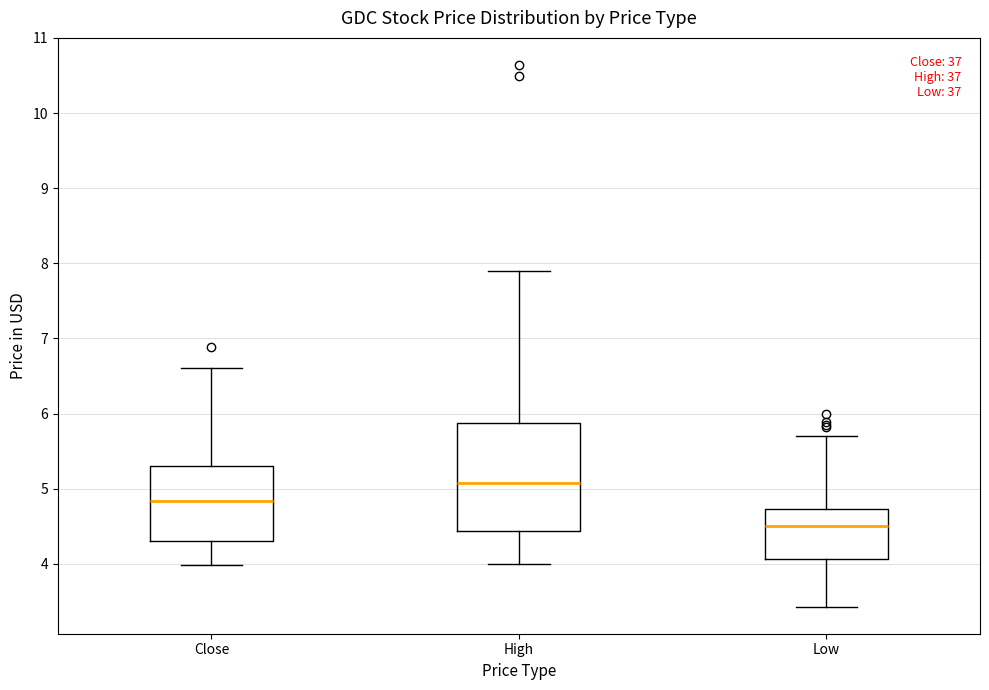

Reading left to right, read every box against the y-axis: the position of its median line, the range the box covers, and the ends of its whiskers. The values are not printed on the chart, so give them approximately, as read against the axis.

Close: median 4.8, box 4.3 to 5.3, whiskers 4.0 to 6.6
High: median 5.1, box 4.4 to 5.9, whiskers 4.0 to 7.9
Low: median 4.5, box 4.1 to 4.7, whiskers 3.4 to 5.7